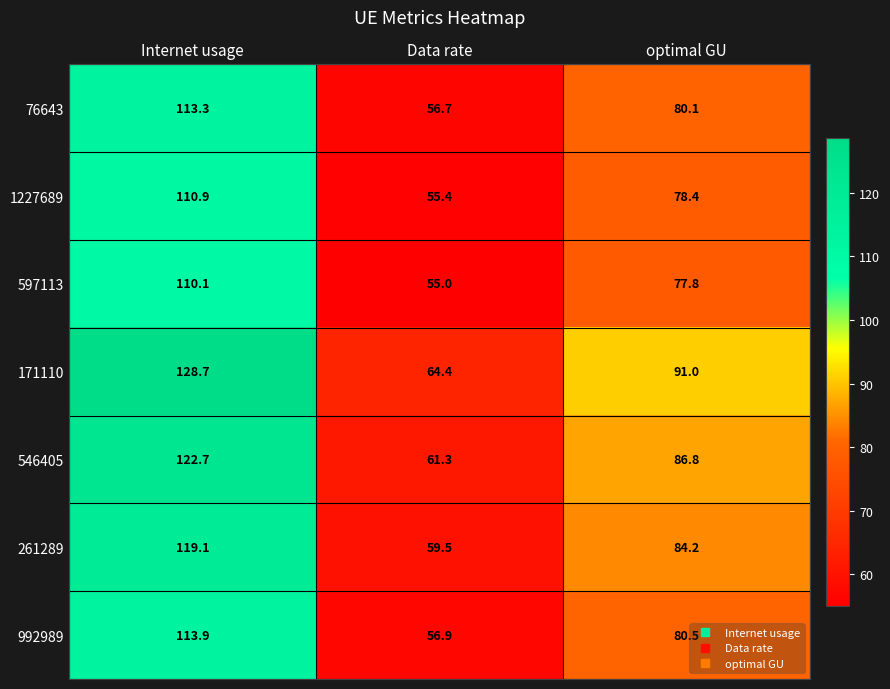

At which label is 171110 closest to 96?

optimal GU